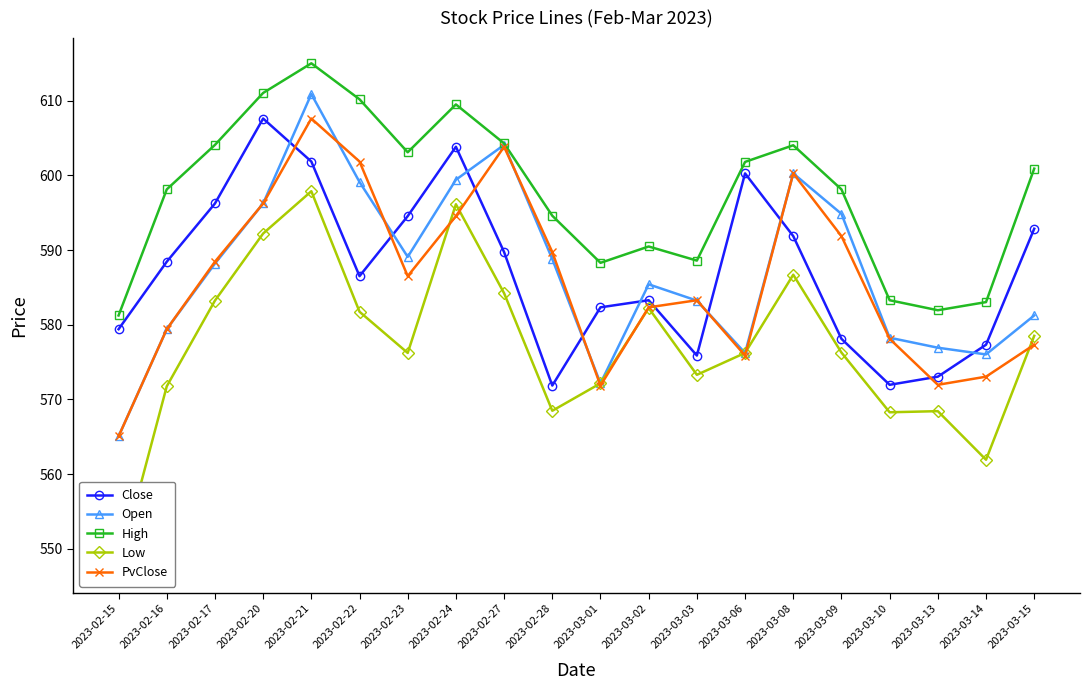

At 2023-03-13, list the series in order from largest to smallest.

High, Open, Close, PvClose, Low